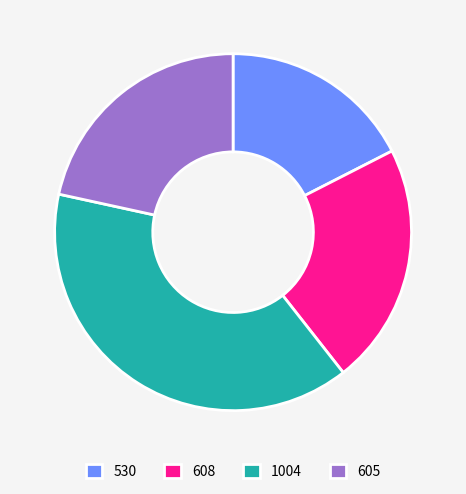

How many segments does this pie chart have?

4